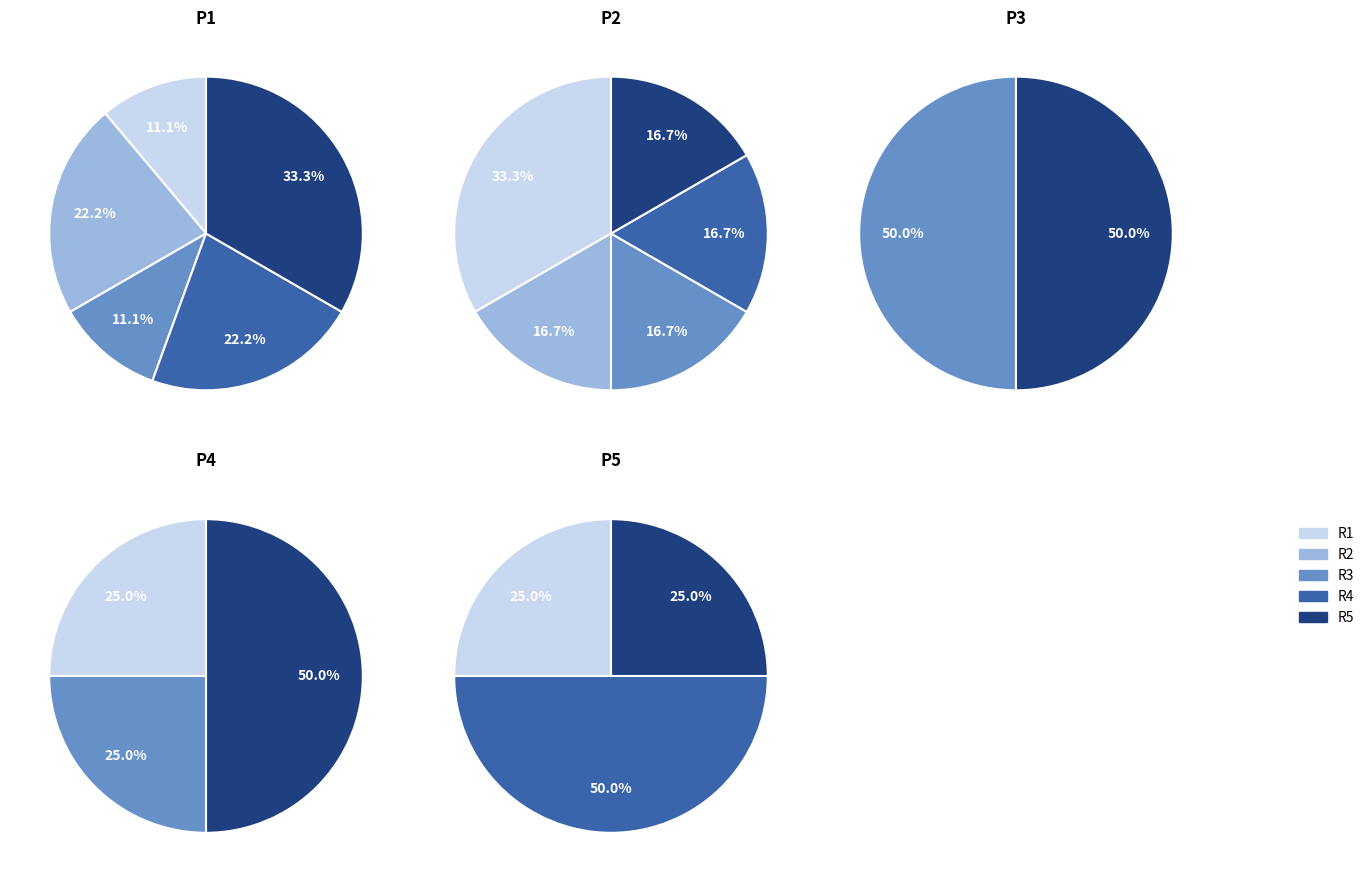

What is the smallest slice in the pie chart?

R1